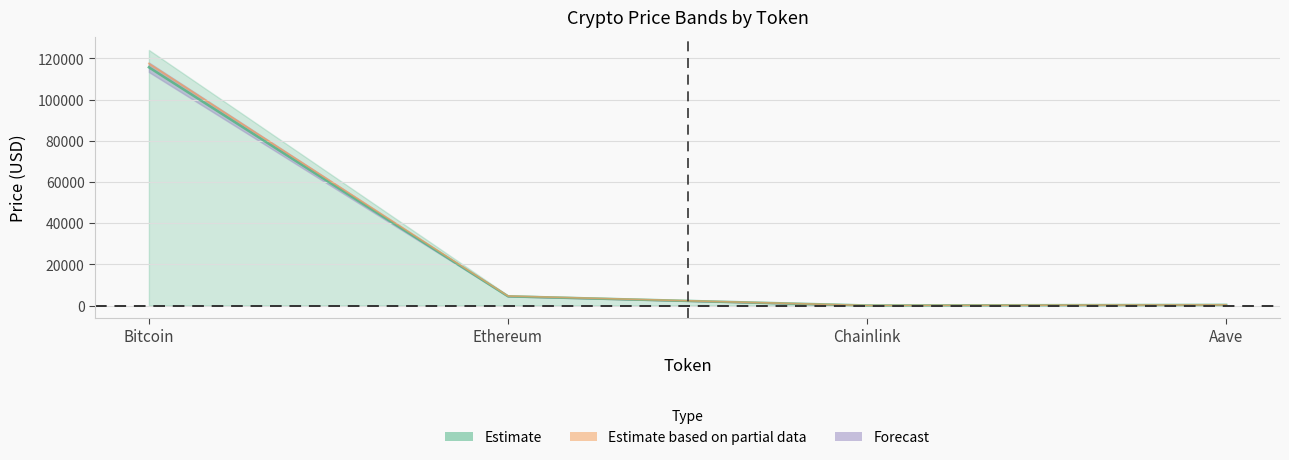

What is the lowest value of the price series?

23.5